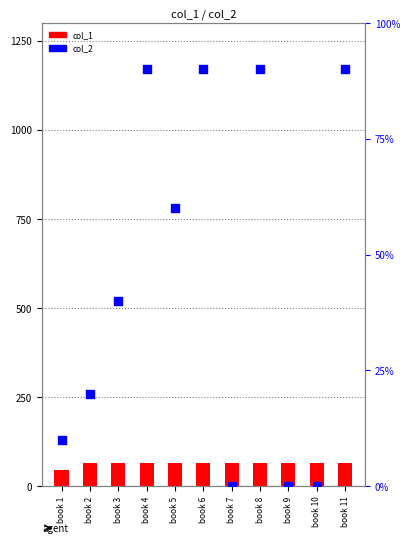

What is the total value across all series at book 6?

74